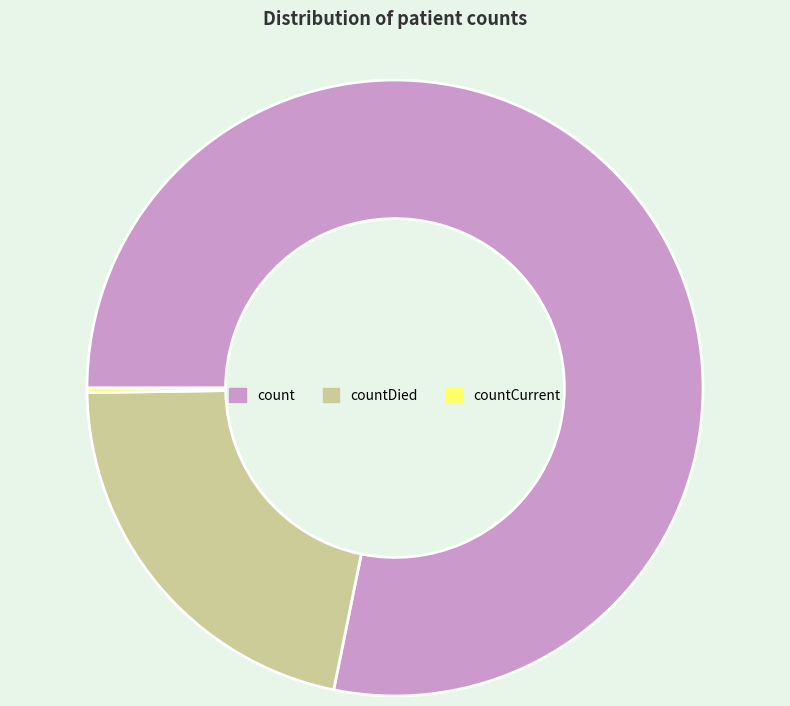

Is it true that countDied is 14% of the pie?

False